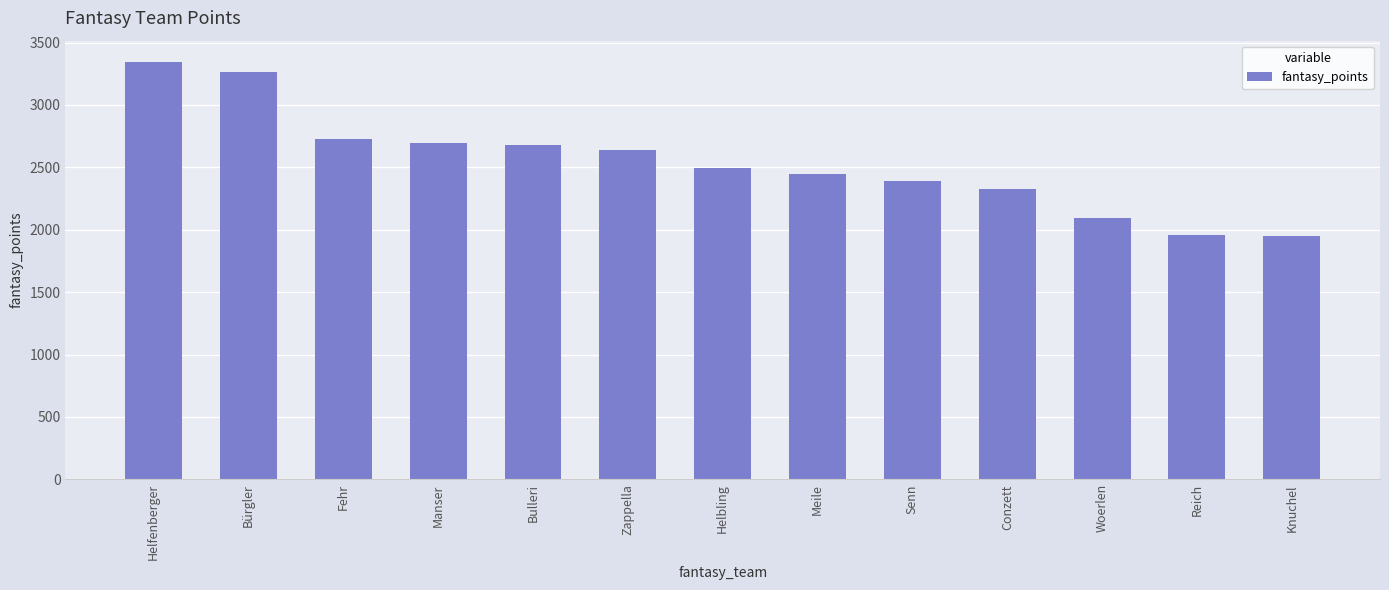

The value at Bürgler is 3261. True or false?

True